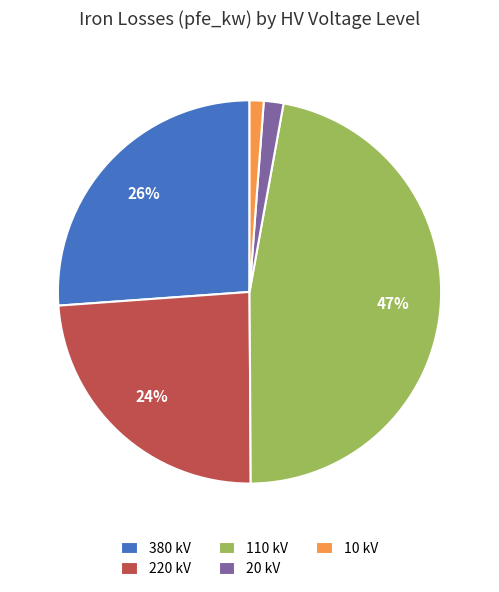

Which category has the biggest portion of the pie?

110 kV